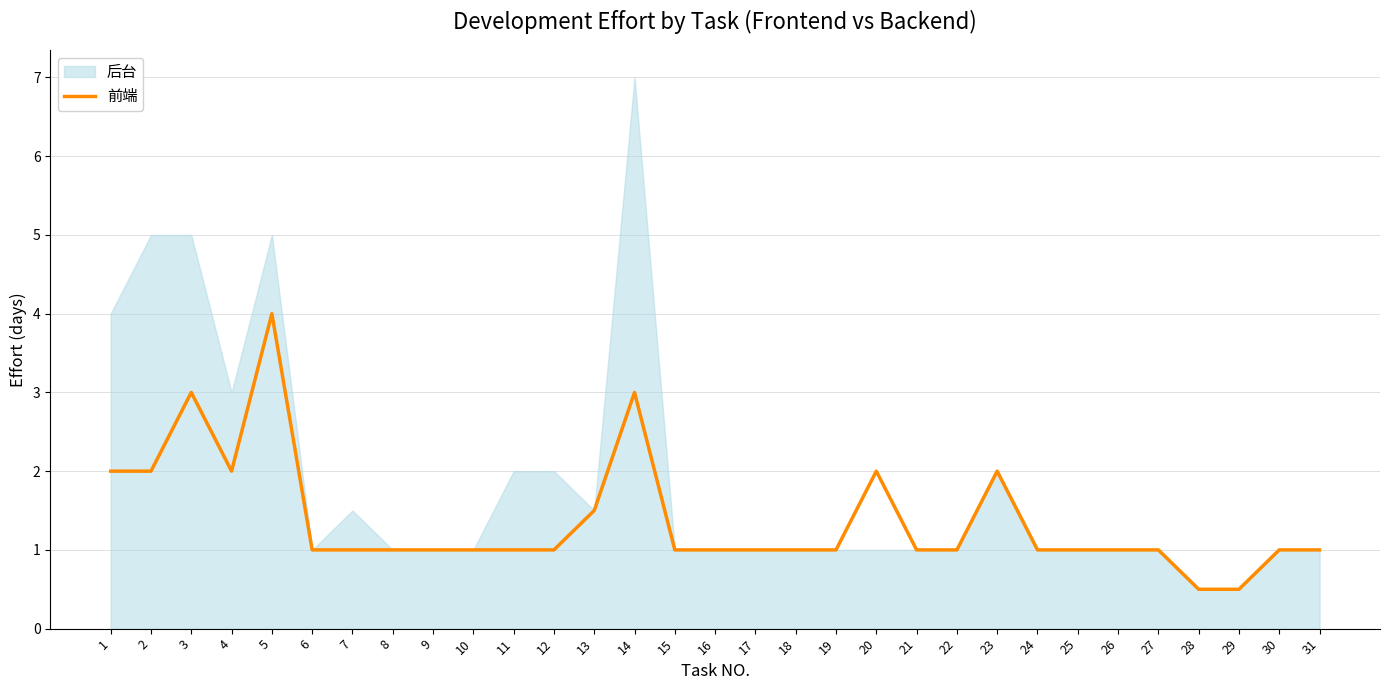

Reading left to right, what are all the values shown in this chart?

2.0	2.0	3.0	2.0	4.0	1.0	1.0	1.0	1.0	1.0	1.0	1.0	1.5	3.0	1.0	1.0	1.0	1.0	1.0	2.0	1.0	1.0	2.0	1.0	1.0	1.0	1.0	0.5	0.5	1.0	1.0